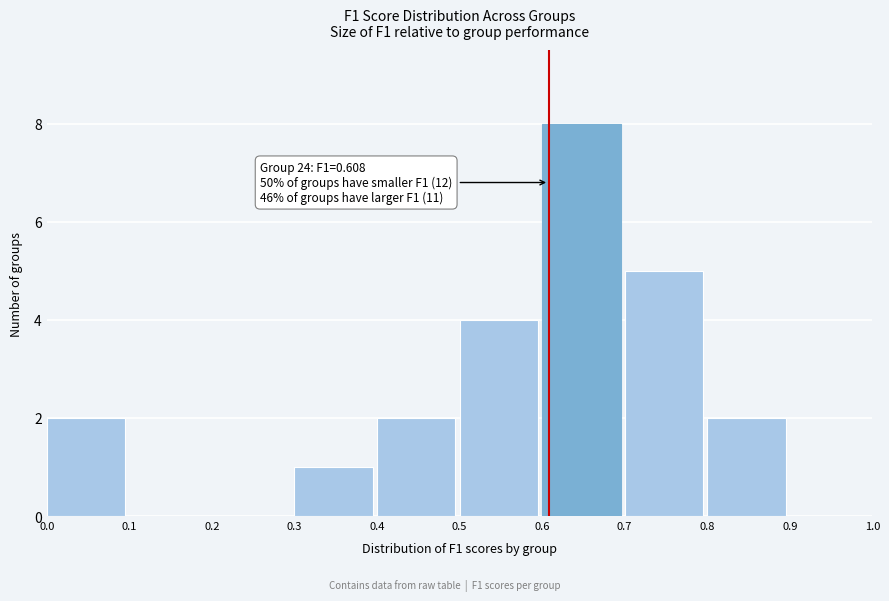

Which range on the x-axis has the tallest bar?

0.6 to 0.7